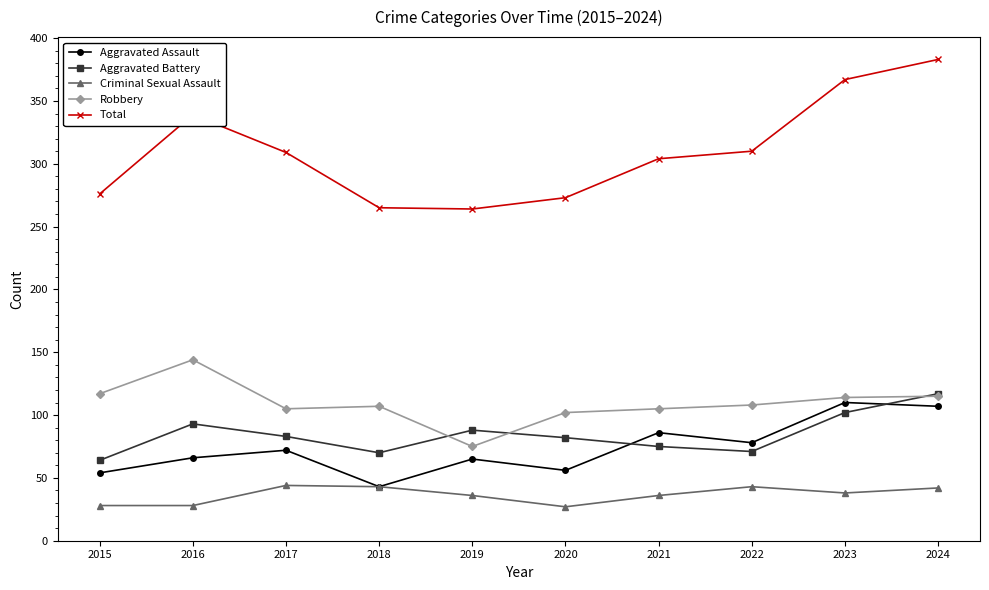

True or false: Total and Aggravated Battery intersect in this chart.

False